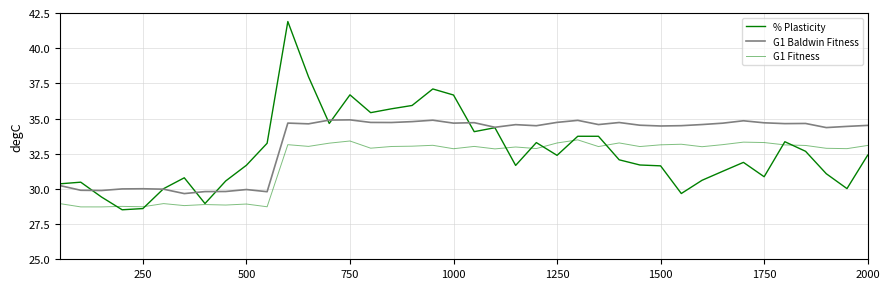

How many lines are shown in the chart?

3